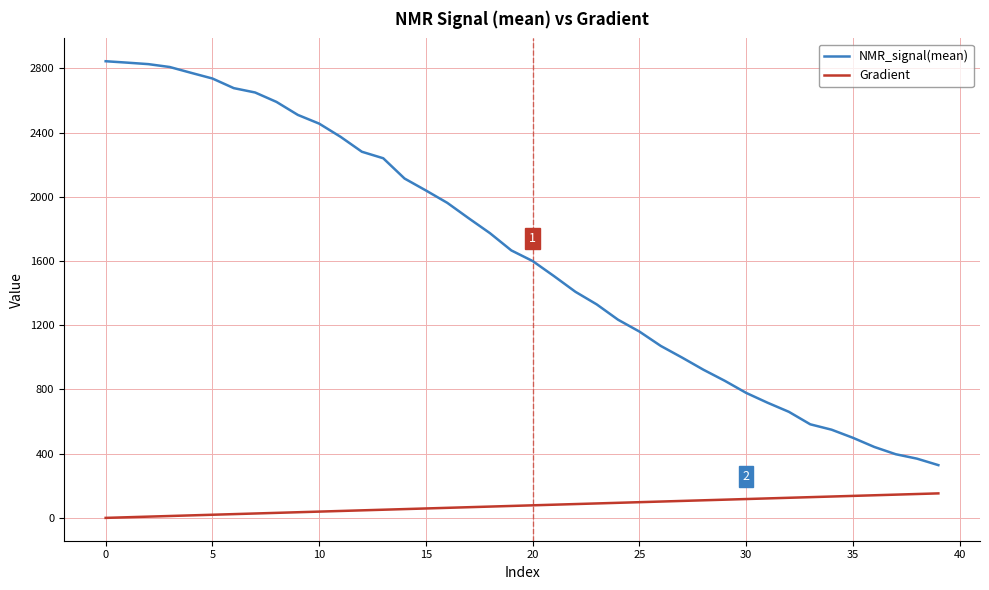

True or false: NMR_signal(mean) and Gradient cross at least once.

False